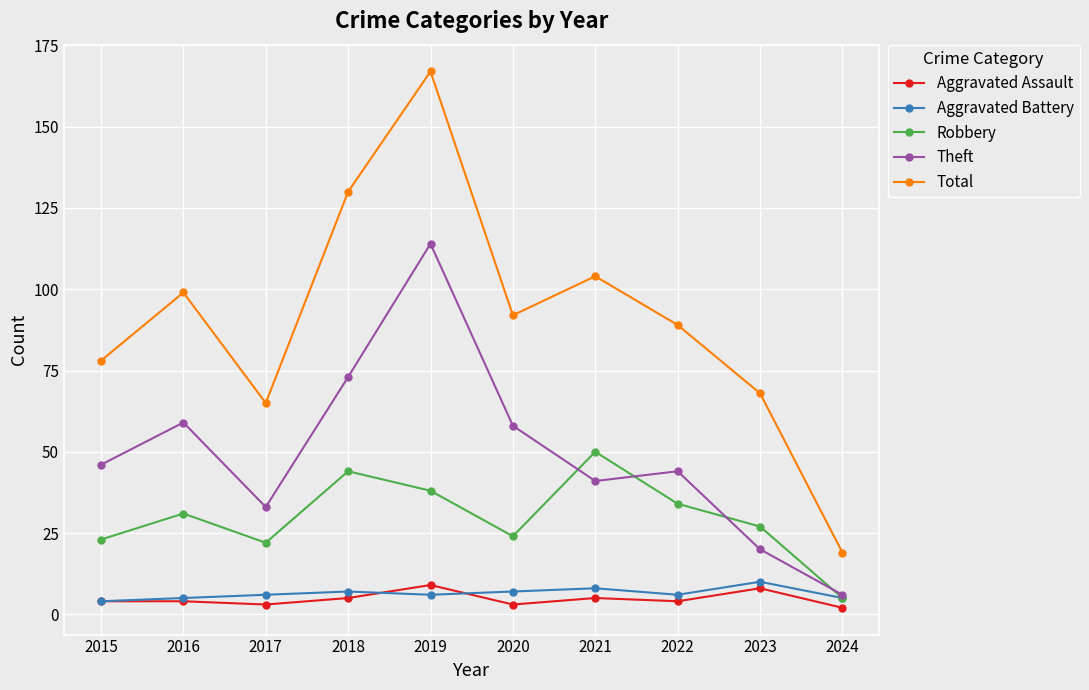

What is the sum of the Total values at 2024 and 2018?

149